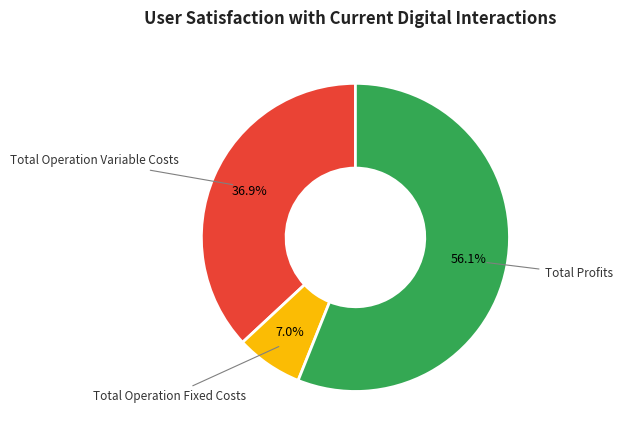

Is there any slice that represents more than half of the pie?

Yes